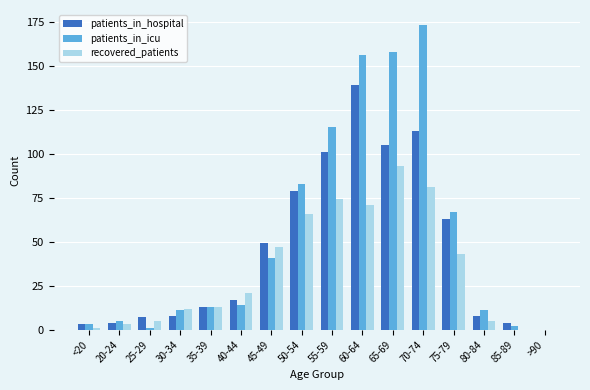

What are all the series names shown in the legend?

patients_in_hospital, patients_in_icu, recovered_patients